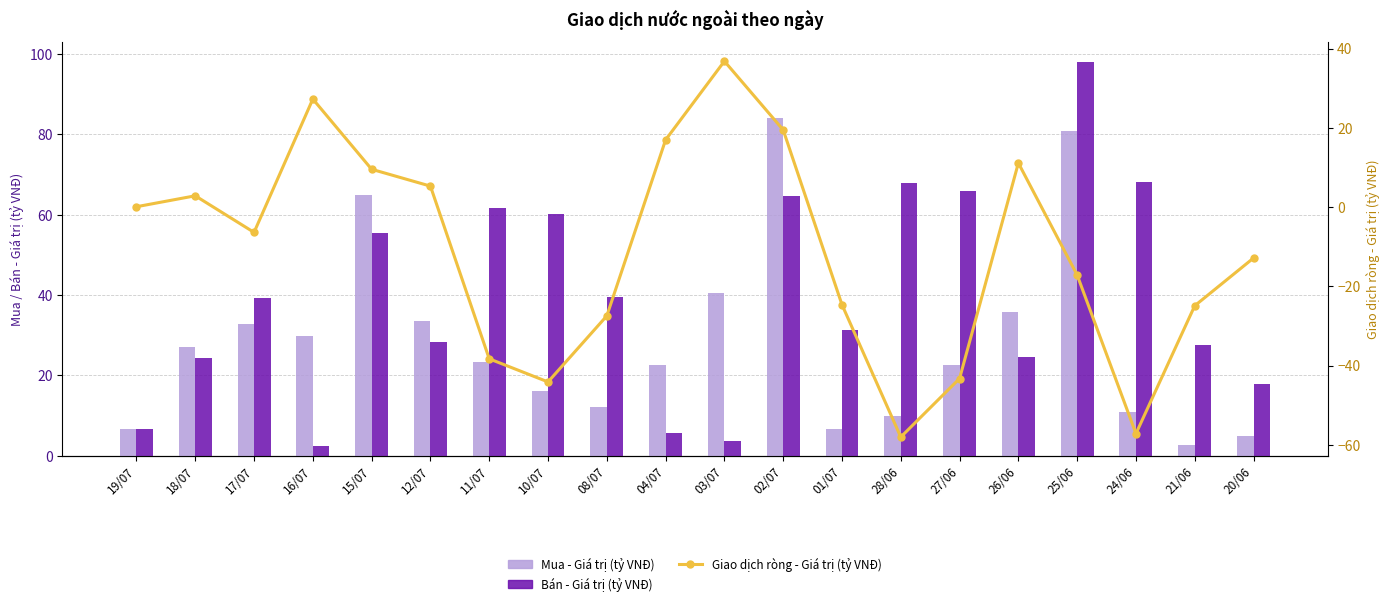

What is the spread (max minus min) of values at 01/07?

56.0